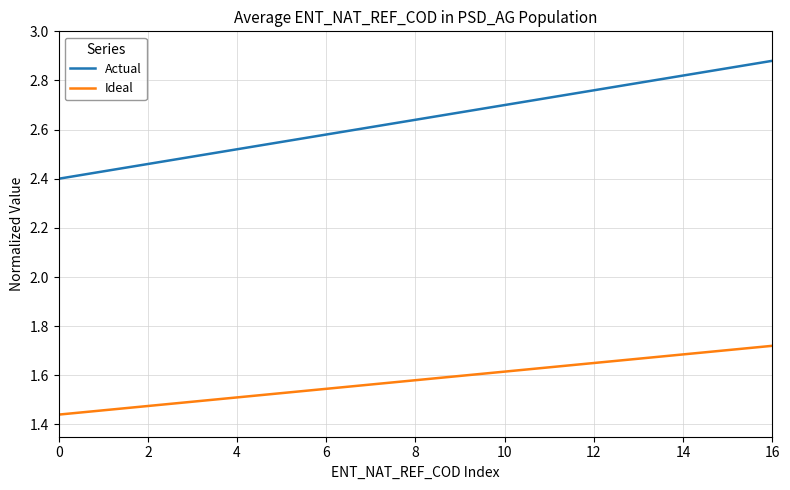

Which series has the largest range (max minus min)?

Actual